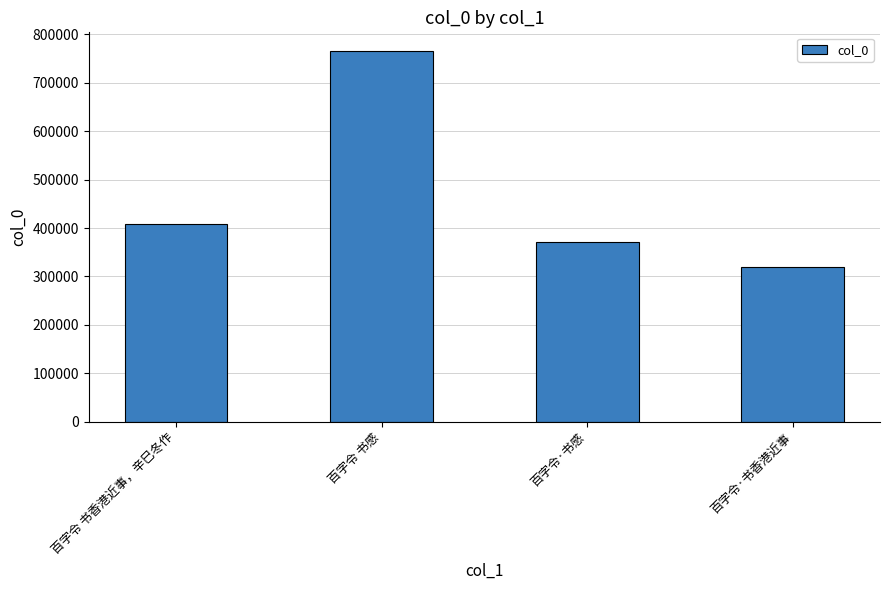

What is the difference between the second highest and minimum values?

88832